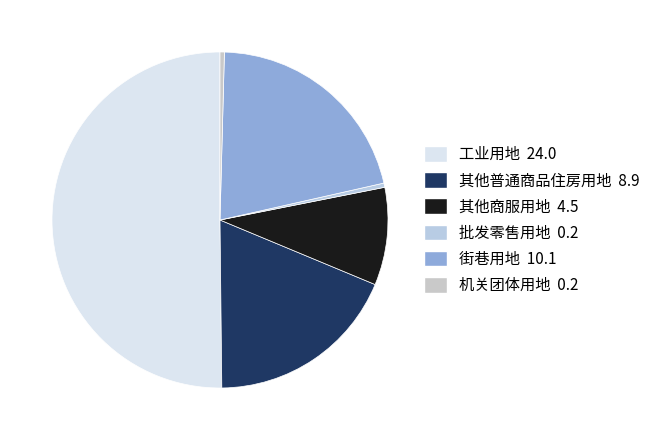

To the nearest percent, what is the difference between the largest and smallest slice percentages?

50%